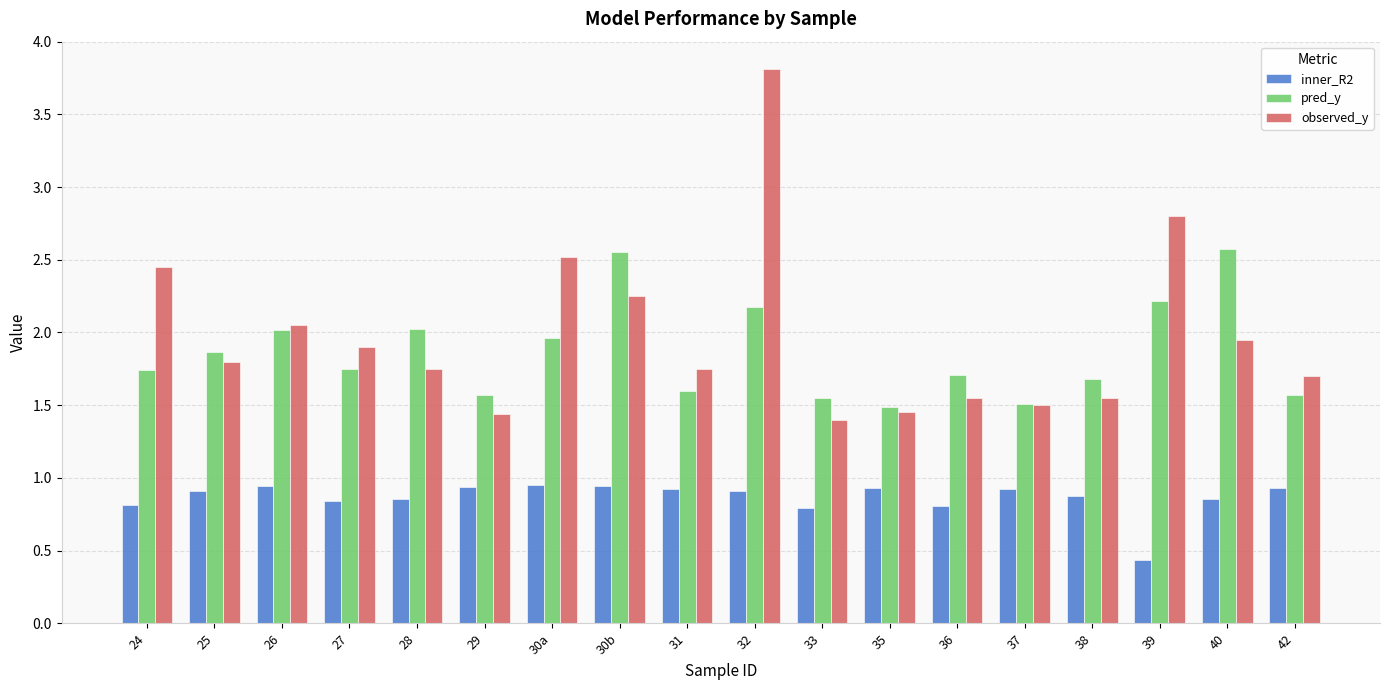

Which series has the largest range (max minus min)?

observed_y